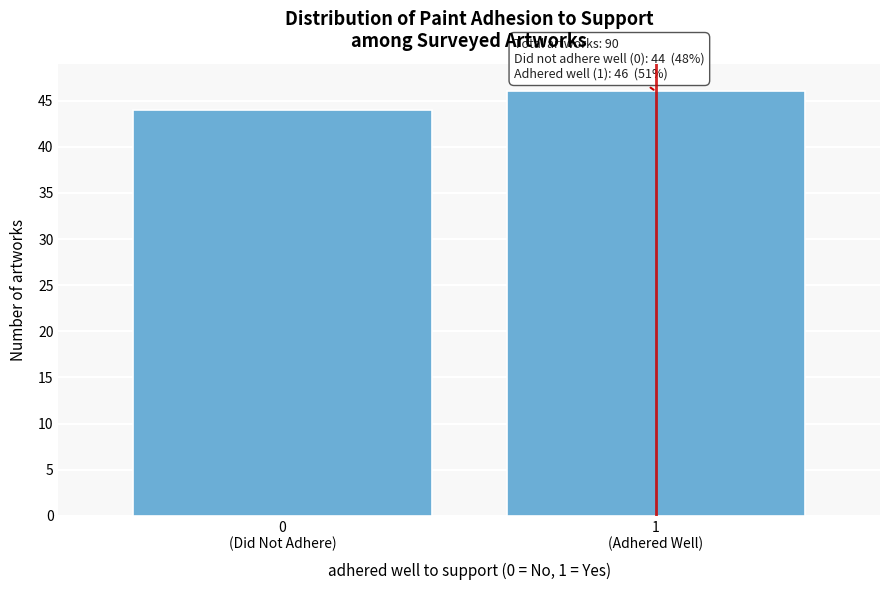

Reading left to right, extract all data points from this chart.

44	46